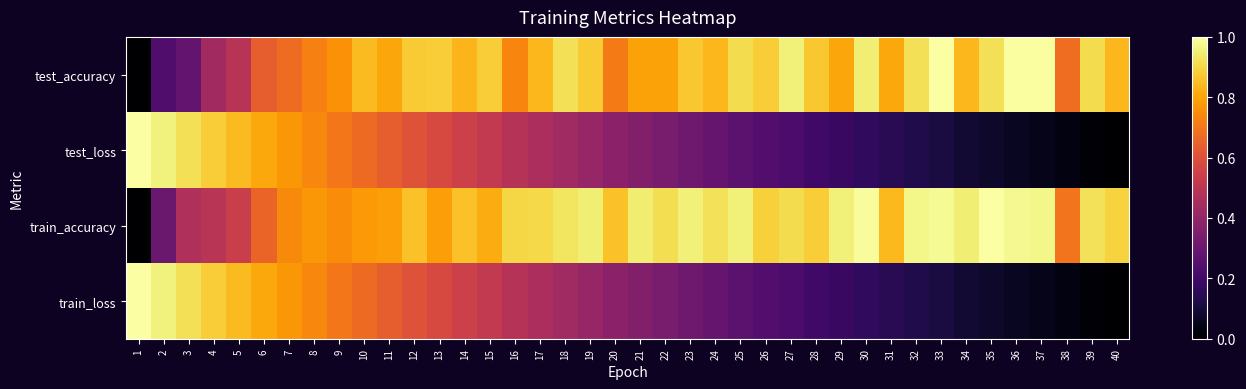

Reading left to right, what are all the values shown in this chart?

test_accuracy: 1=0.0	2=0.2	3=0.3	4=0.4	5=0.5	6=0.6	7=0.7	8=0.7	9=0.8	10=0.8	11=0.8	12=0.9	13=0.9	14=0.8	15=0.9	16=0.7	17=0.8	18=0.9	19=0.9	20=0.7	21=0.8	22=0.8	23=0.9	24=0.8	25=0.9	26=0.9	27=1.0	28=0.9	29=0.8	30=1.0	31=0.8	32=0.9	33=1.0	34=0.8	35=0.9	36=1.0	37=1.0	38=0.7	39=0.9	40=0.8
test_loss: 1=1.0	2=1.0	3=0.9	4=0.9	5=0.8	6=0.8	7=0.8	8=0.7	9=0.7	10=0.7	11=0.6	12=0.6	13=0.6	14=0.5	15=0.5	16=0.5	17=0.5	18=0.4	19=0.4	20=0.4	21=0.4	22=0.3	23=0.3	24=0.3	25=0.3	26=0.2	27=0.2	28=0.2	29=0.2	30=0.2	31=0.1	32=0.1	33=0.1	34=0.1	35=0.1	36=0.1	37=0.0	38=0.0	39=0.0	40=0.0
train_accuracy: 1=0.0	2=0.3	3=0.5	4=0.5	5=0.5	6=0.7	7=0.7	8=0.8	9=0.7	10=0.8	11=0.8	12=0.9	13=0.8	14=0.9	15=0.8	16=0.9	17=0.9	18=0.9	19=1.0	20=0.9	21=0.9	22=0.9	23=1.0	24=0.9	25=1.0	26=0.9	27=0.9	28=0.9	29=1.0	30=1.0	31=0.8	32=1.0	33=1.0	34=1.0	35=1.0	36=1.0	37=1.0	38=0.7	39=0.9	40=0.9
train_loss: 1=1.0	2=1.0	3=0.9	4=0.9	5=0.8	6=0.8	7=0.8	8=0.7	9=0.7	10=0.7	11=0.6	12=0.6	13=0.6	14=0.5	15=0.5	16=0.5	17=0.5	18=0.4	19=0.4	20=0.4	21=0.4	22=0.3	23=0.3	24=0.3	25=0.3	26=0.2	27=0.2	28=0.2	29=0.2	30=0.2	31=0.1	32=0.1	33=0.1	34=0.1	35=0.1	36=0.1	37=0.0	38=0.0	39=0.0	40=0.0